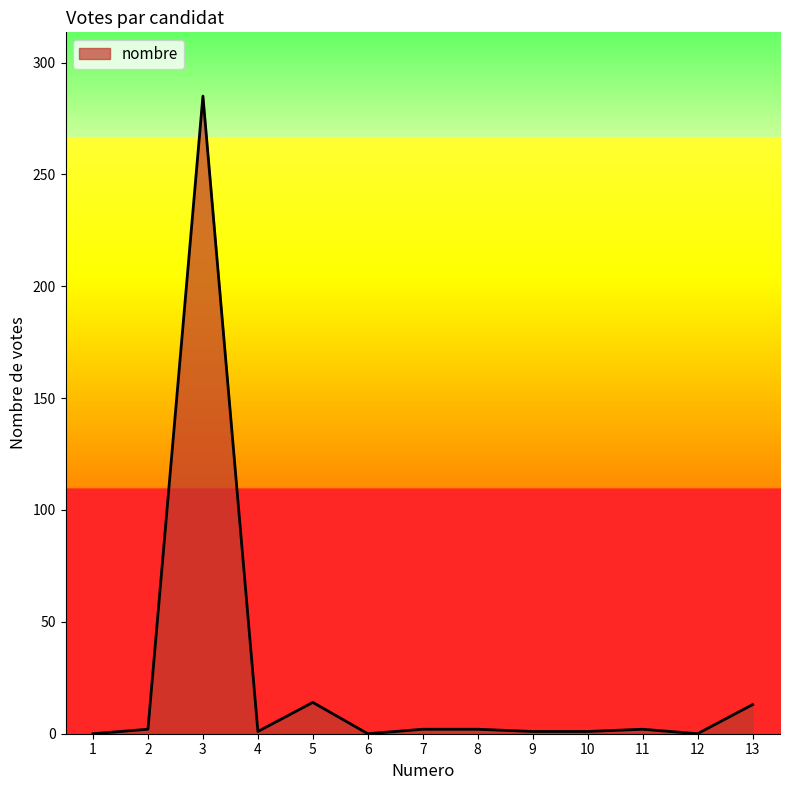

How many lines are shown in the chart?

1